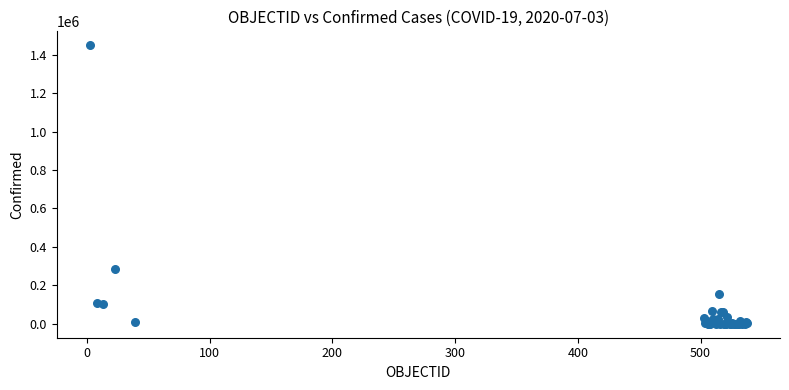

What Y value in the scatter plot is closest to 724390?

284541